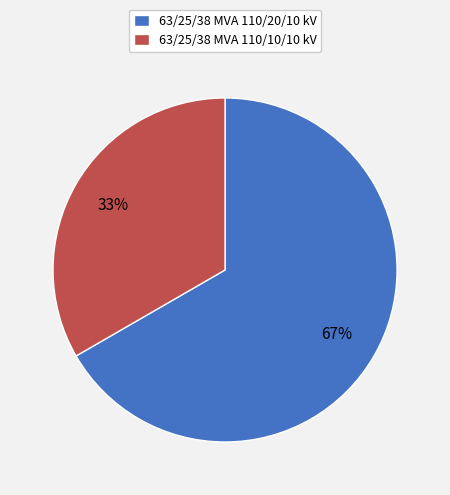

Between 63/25/38 MVA 110/20/10 kV and 63/25/38 MVA 110/10/10 kV, which is larger?

63/25/38 MVA 110/20/10 kV